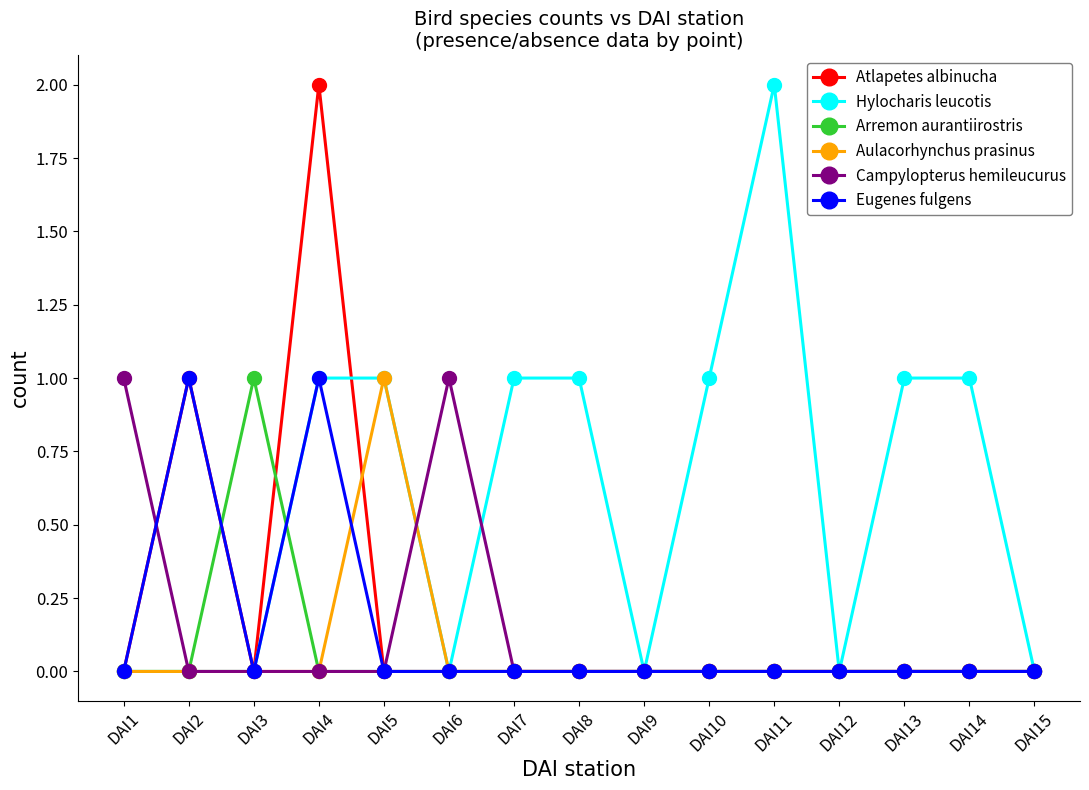

What is the difference between the maximum and minimum values in the Arremon aurantiirostris series?

1